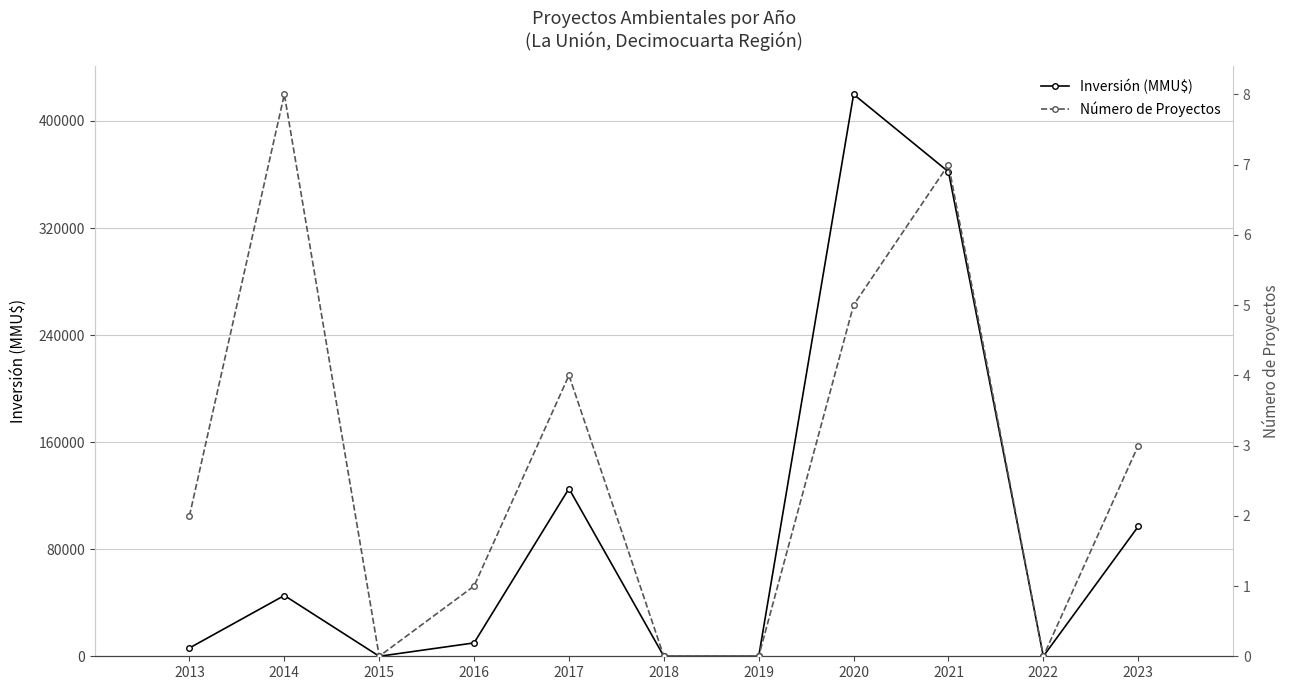

True or false: Inversión (MMU$) and Número de Proyectos intersect in this chart.

False